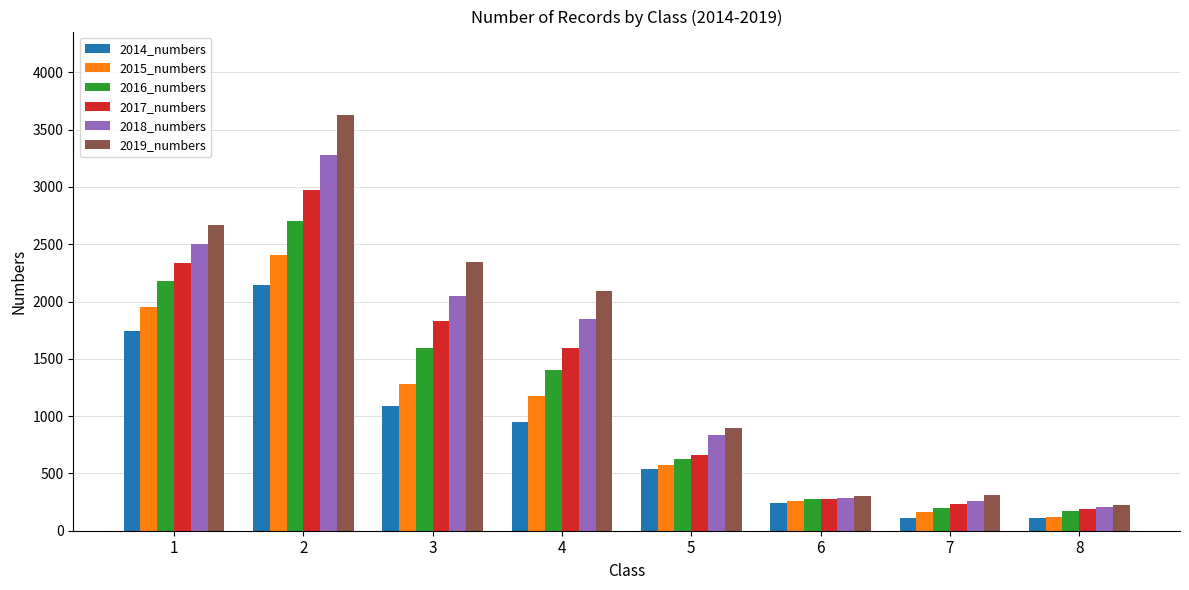

What is the value of the 2015_numbers bar at the 5th from the left?

577